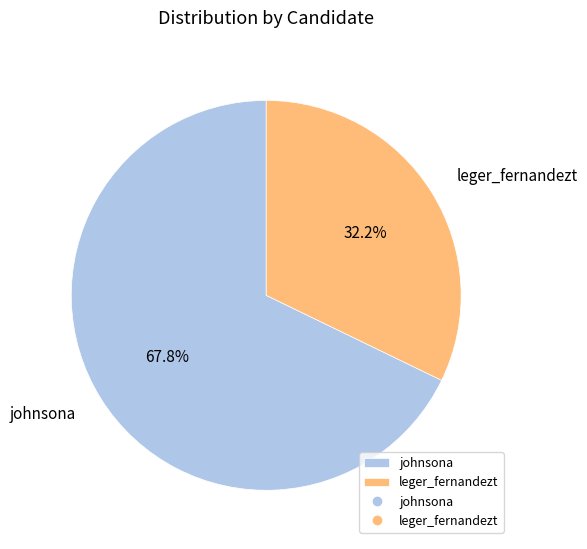

What is the largest slice in the pie chart?

johnsona